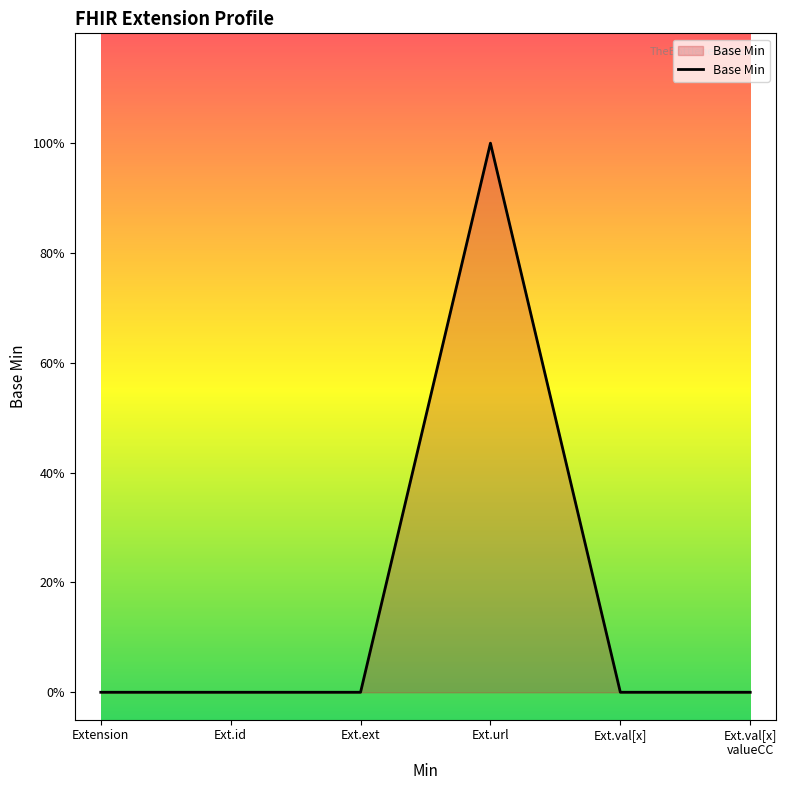

How many values are between 0 and 1?

6